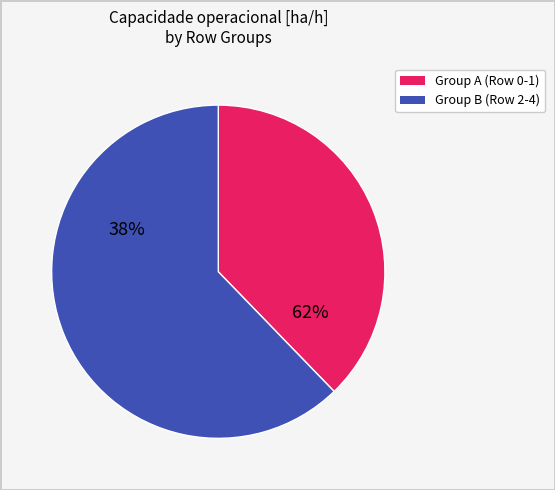

True or false: Row 1 accounts for 20% of the total.

True